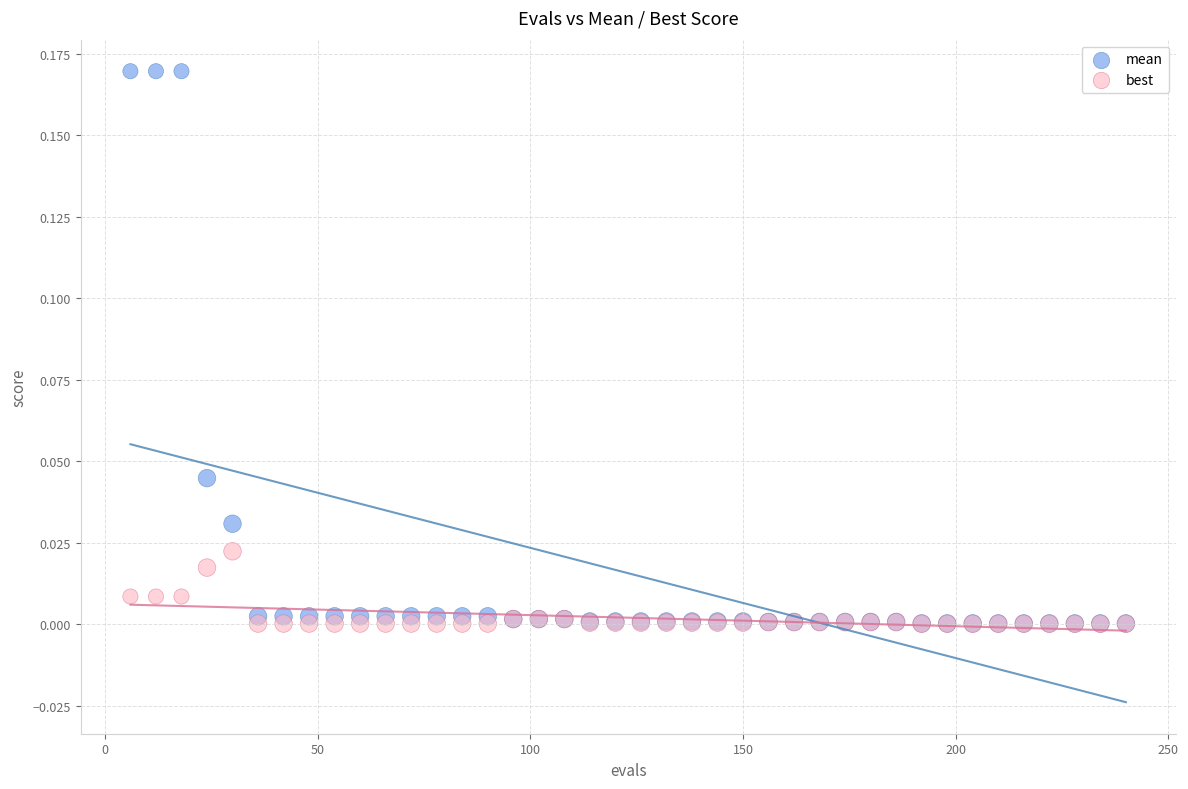

Which series contains the highest Y value?

mean